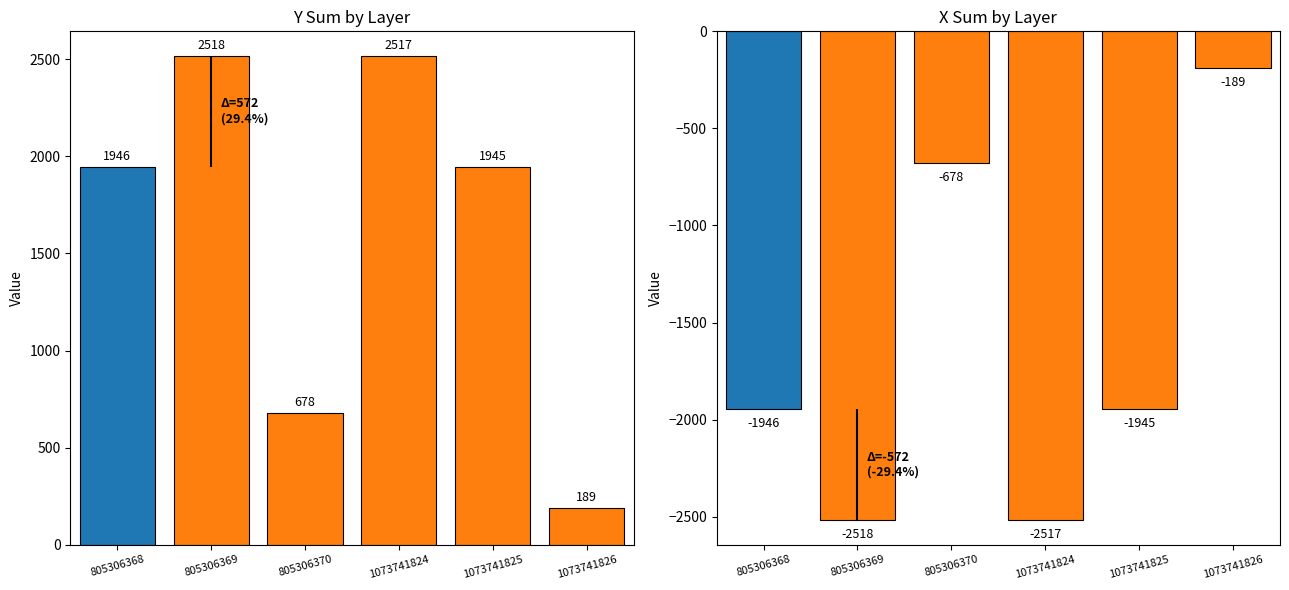

The X Sum series shows -1207 at 805306368. True or false?

False